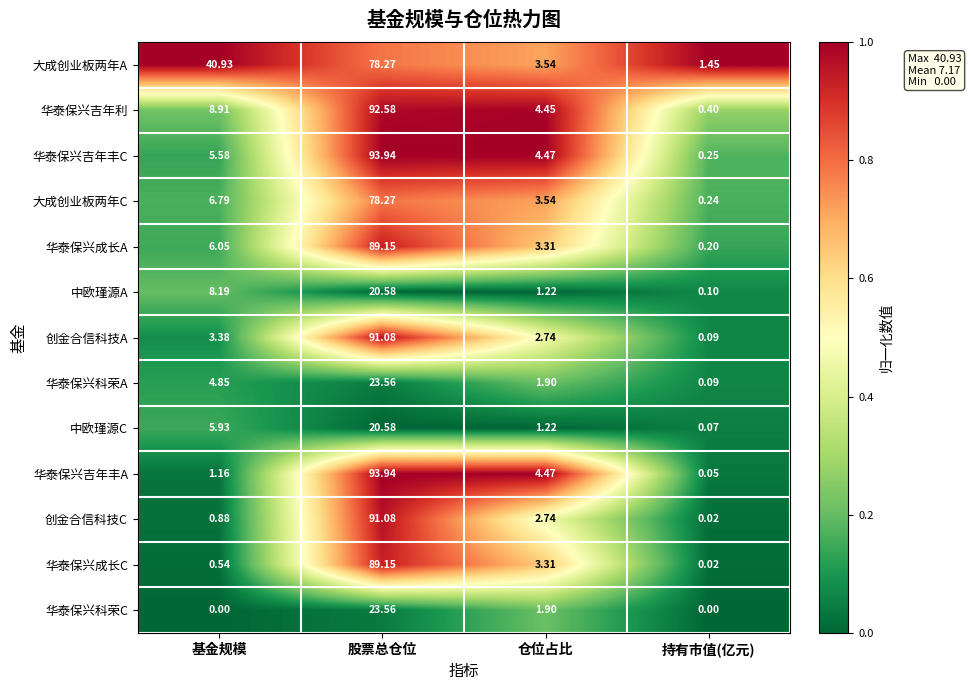

Which series has the widest spread of values?

华泰保兴吉年丰A